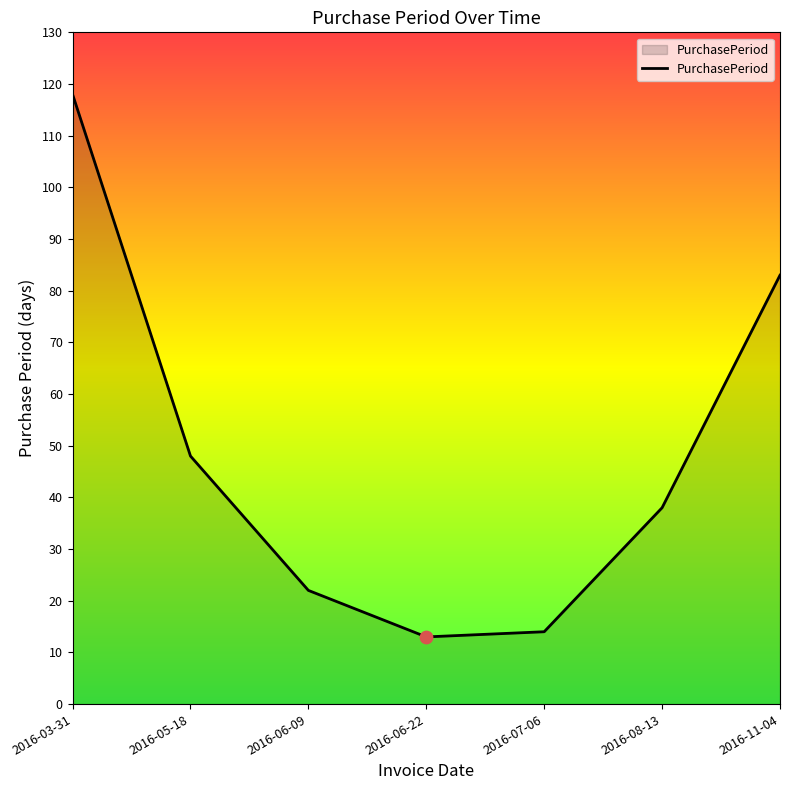

What is the change in value from 2016-03-31 to 2016-05-18?

-70